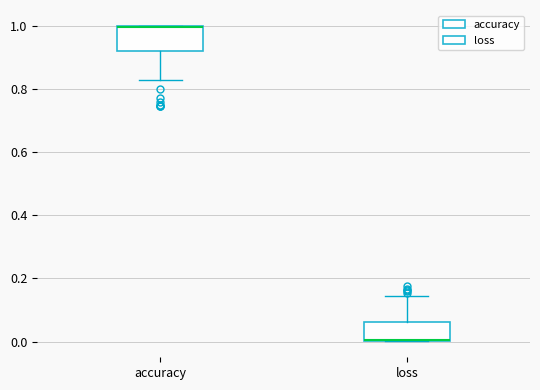

Reading left to right, read every box against the y-axis: the position of its median line, the range the box covers, and the ends of its whiskers. The values are not printed on the chart, so give them approximately, as read against the axis.

accuracy: median 1.00 (drawn on the box's upper edge), box 0.92 to 1.00, whiskers 0.82 to 1.00
loss: median 0.00, box 0.00 to 0.06, whiskers 0.00 to 0.14